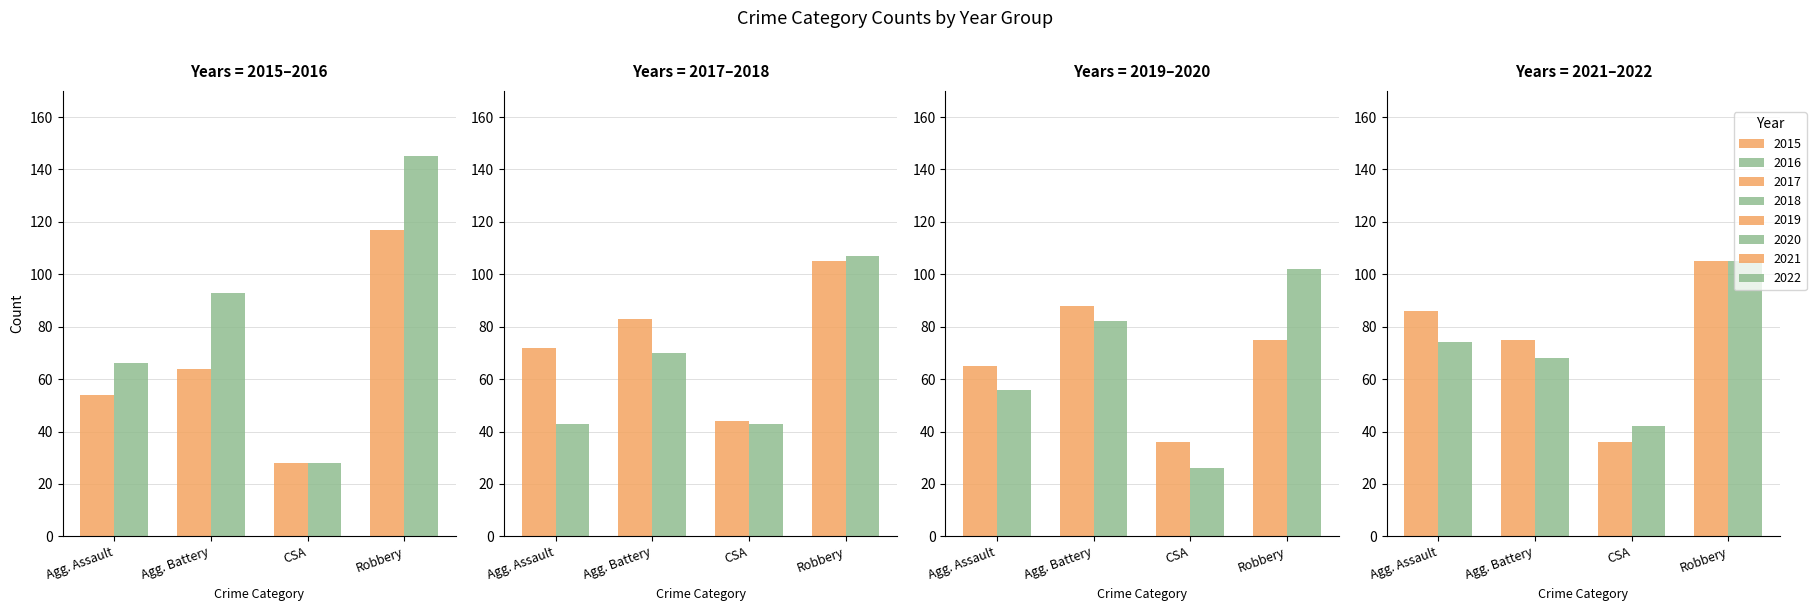

Is it true that Aggravated Assault equals 72 at 2017?

True